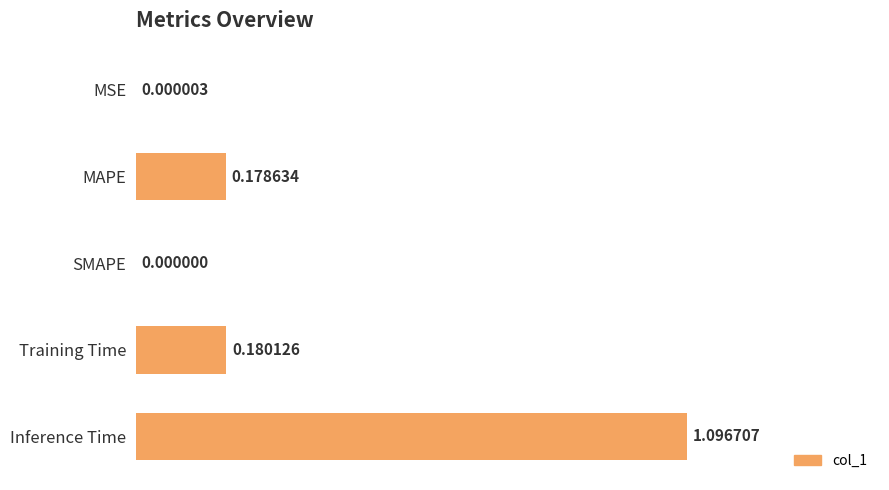

Which has a higher value, Inference Time or Training Time?

Inference Time